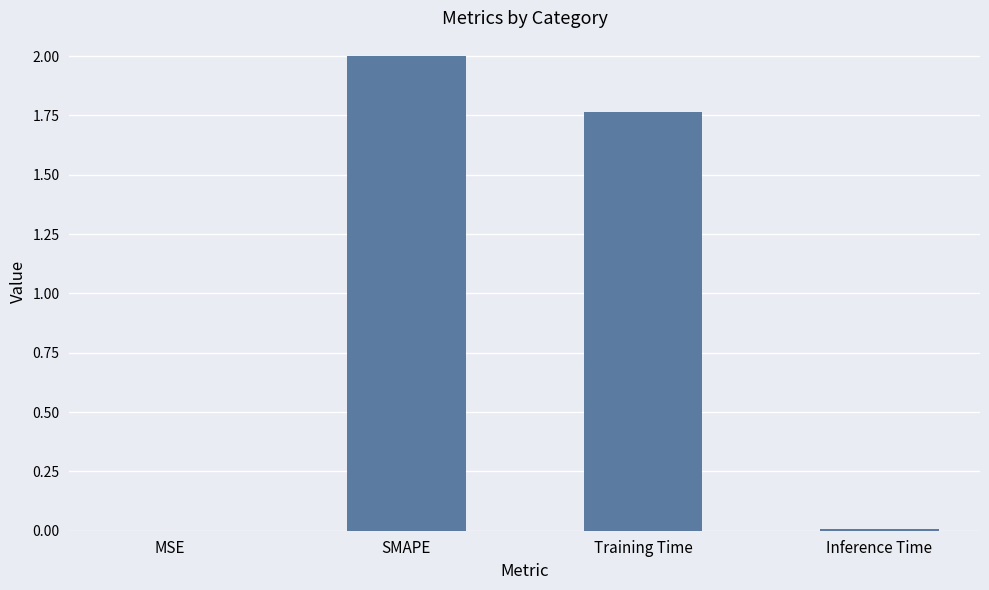

What is the change in value from SMAPE to Training Time?

-0.2